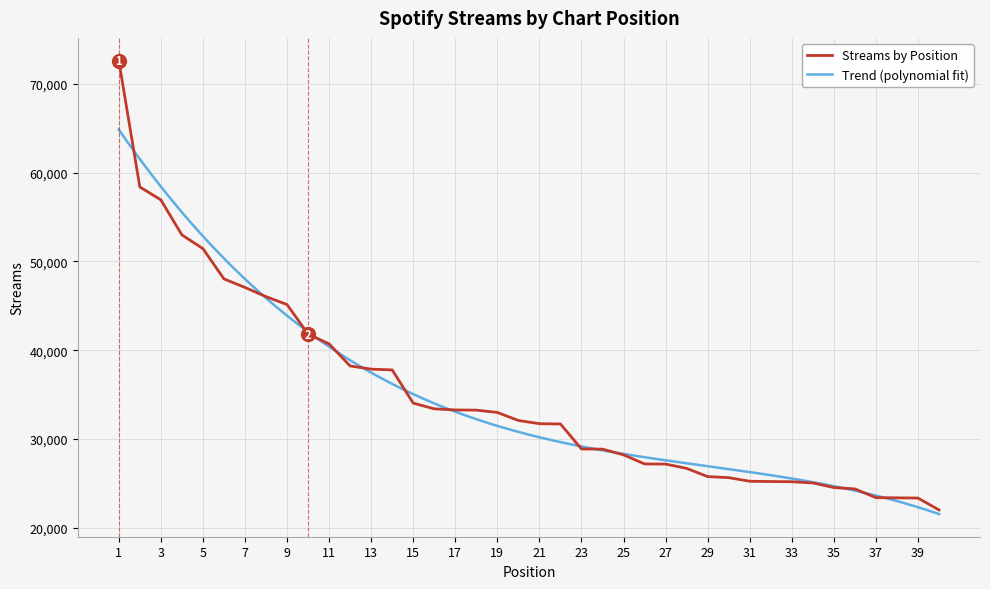

Is this an area chart (filled region under the line)?

No